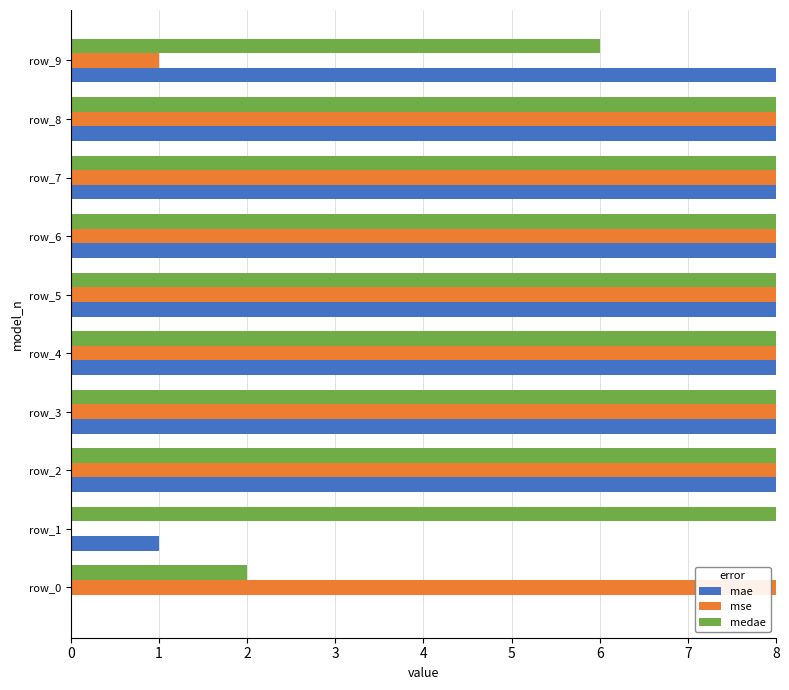

Between row_1 and row_5, which series saw the biggest shift?

mse